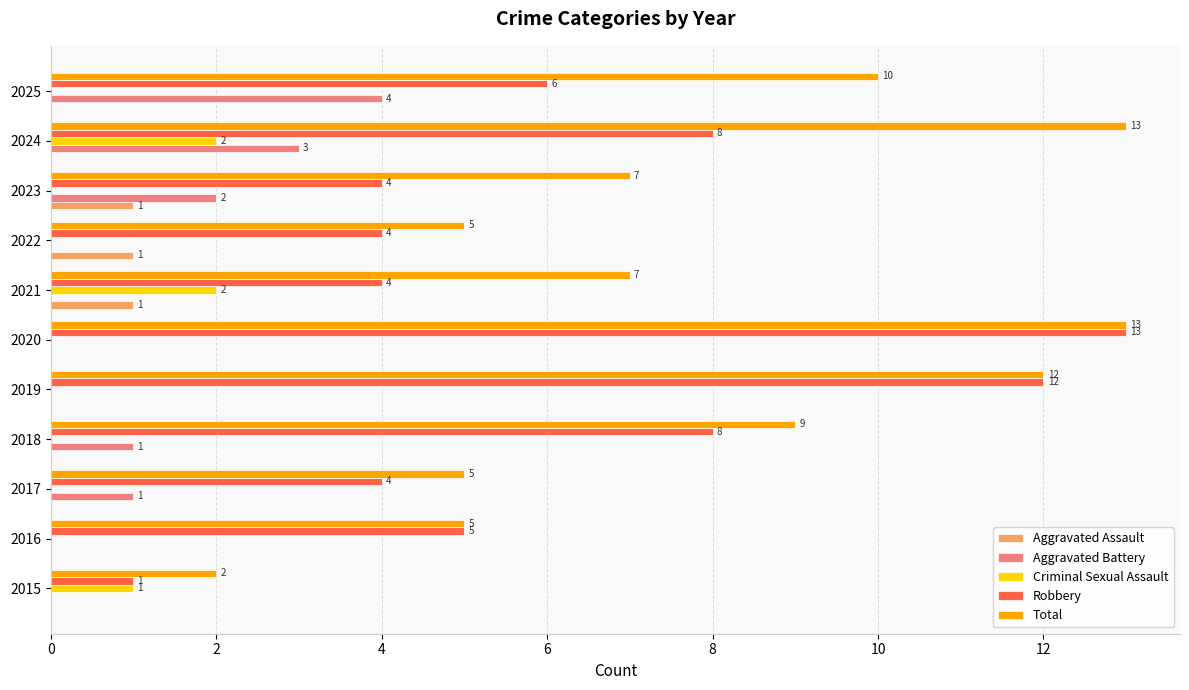

What are all the series names shown in the legend?

Aggravated Assault, Aggravated Battery, Criminal Sexual Assault, Robbery, Total